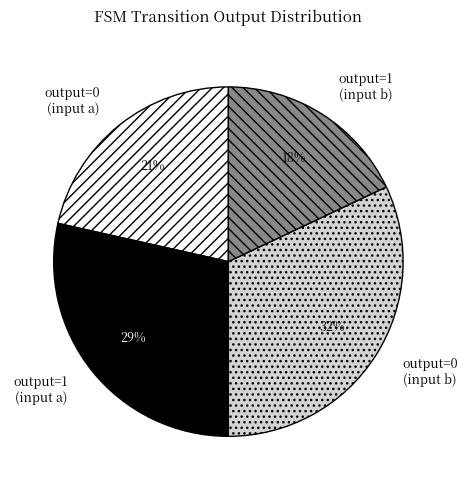

Rank the categories by value from highest to lowest.

output=0 (input b), output=1 (input a), output=0 (input a), output=1 (input b)